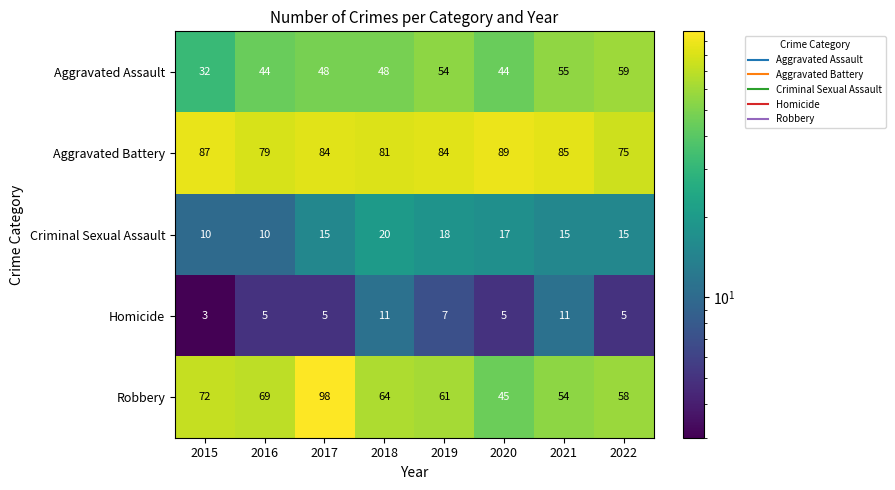

Which series has the largest total across all categories?

Aggravated Battery